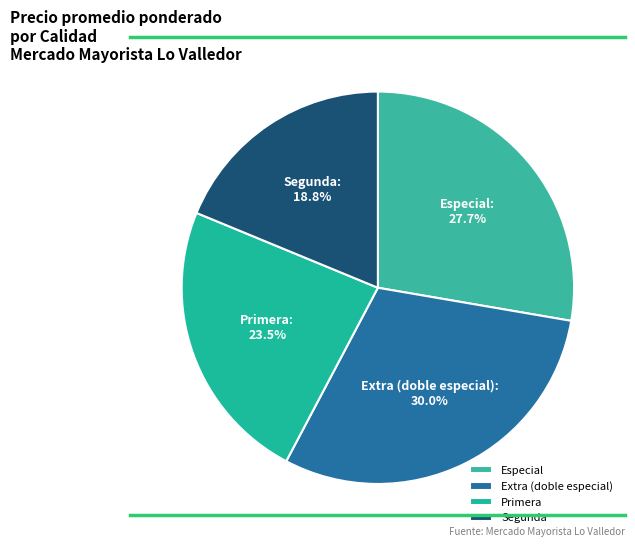

Does Segunda account for over 50% of the chart?

No